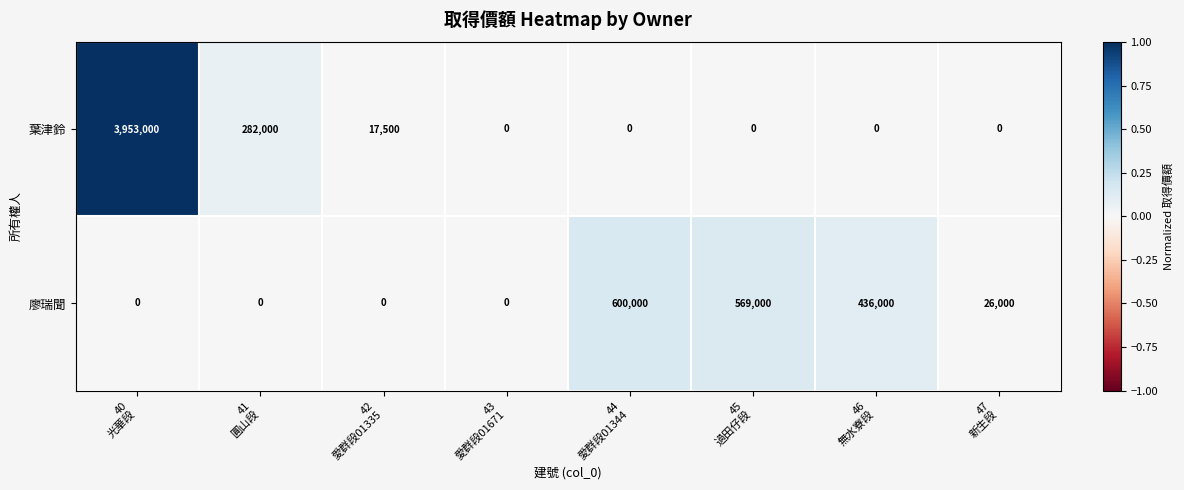

List the series in order of their overall mean, highest first.

葉津鈴, 廖瑞聞